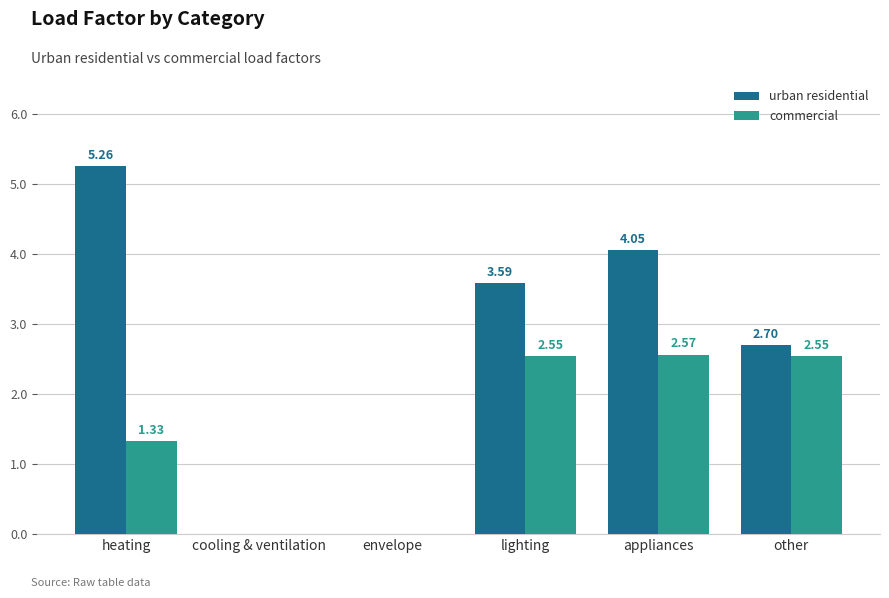

What is the sum of the urban residential values at lighting and heating?

8.8